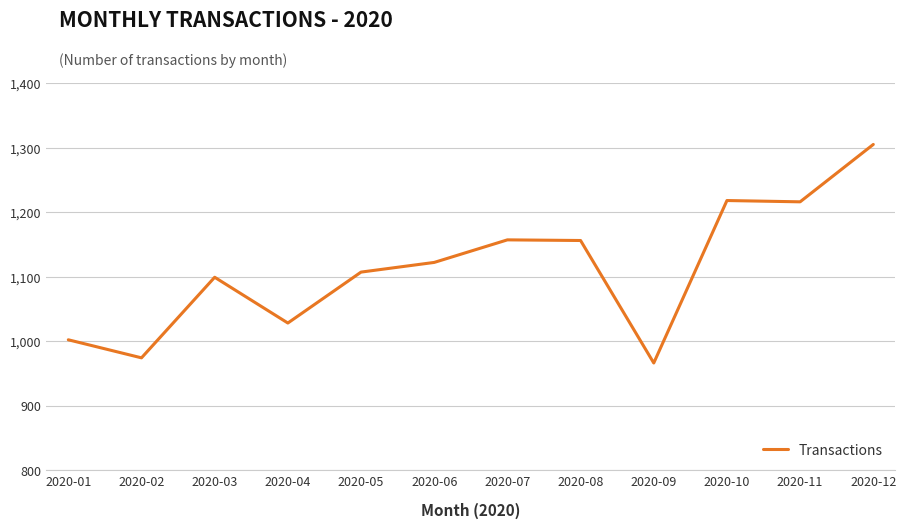

What is the difference between the values at 2020-12 and 2020-07?

148